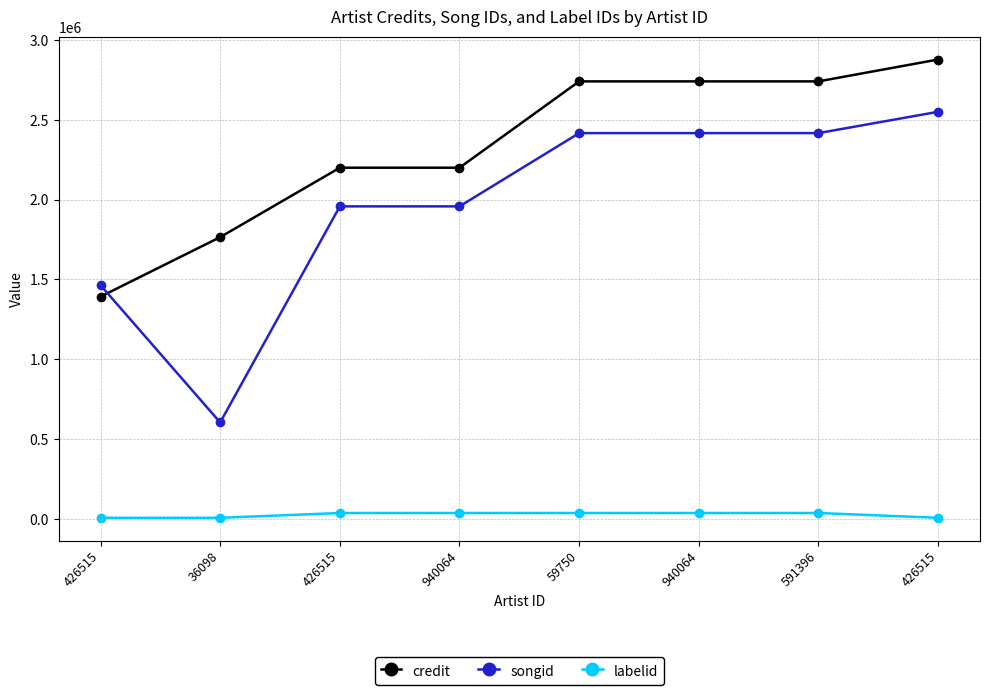

How many series are shown in this chart?

3